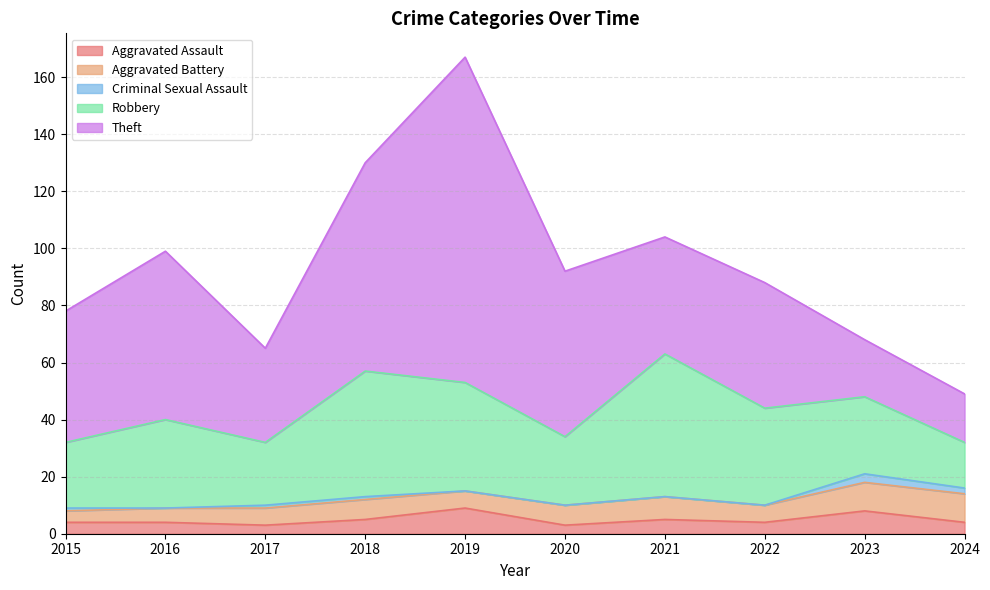

The value of Criminal Sexual Assault at 2021 is 0. True or false?

True